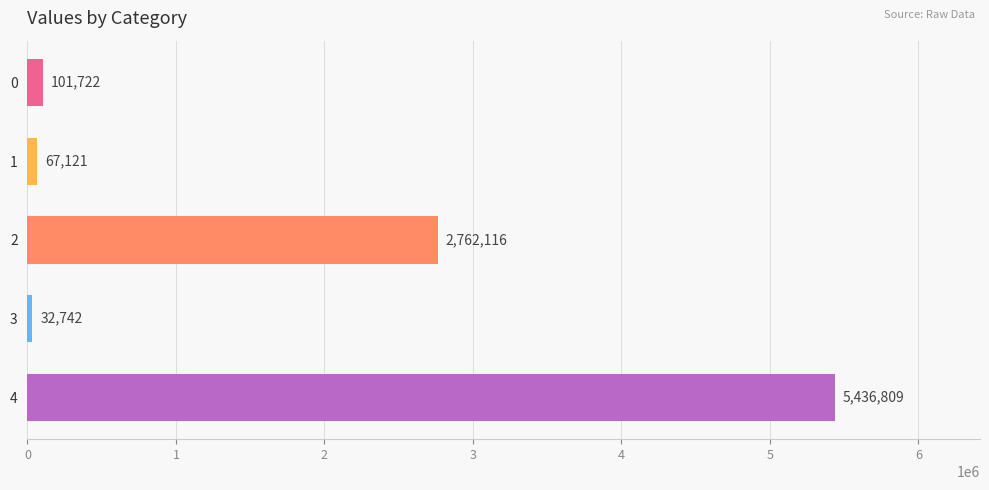

Which has a higher value, 0 or 2?

2